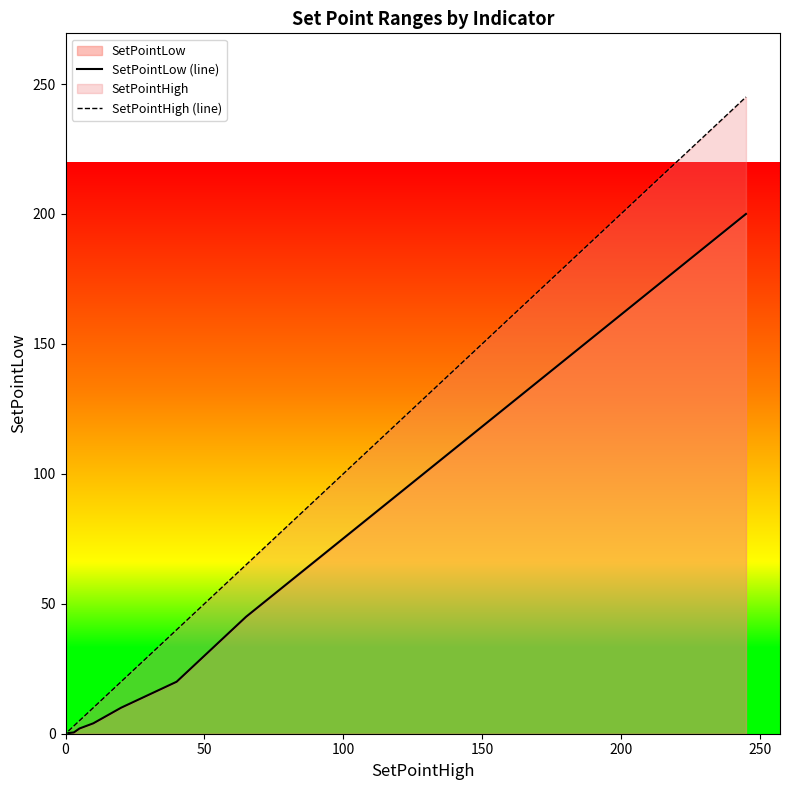

Rank the series by their maximum value, from lowest to highest.

SetPointLow (line), SetPointHigh (line)